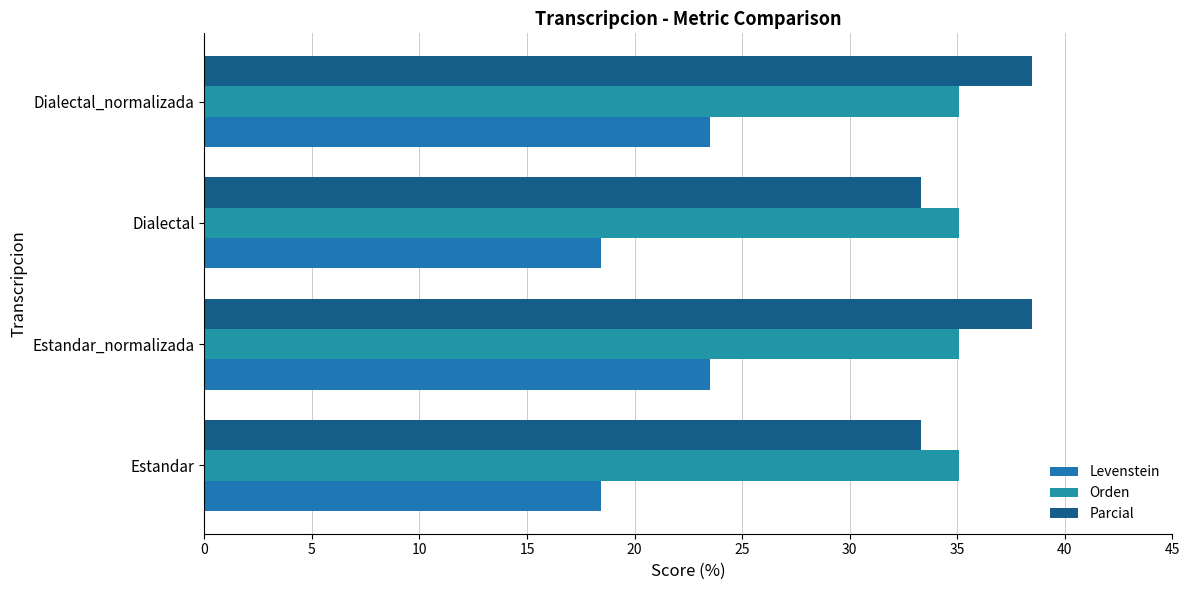

Count the number of categories in the chart.

4